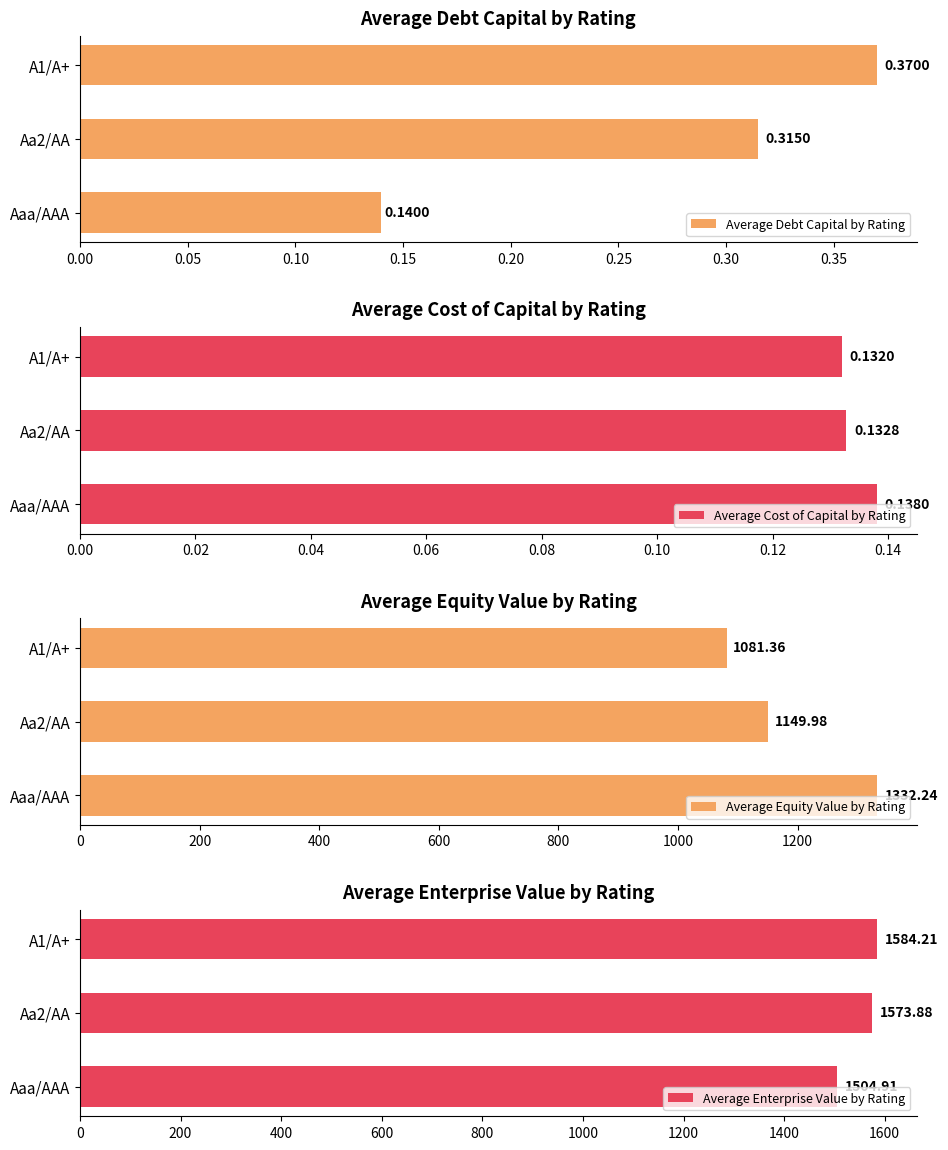

List the series in order of their peak value, highest first.

Average Enterprise Value by Rating, Average Equity Value by Rating, Average Debt Capital by Rating, Average Cost of Capital by Rating